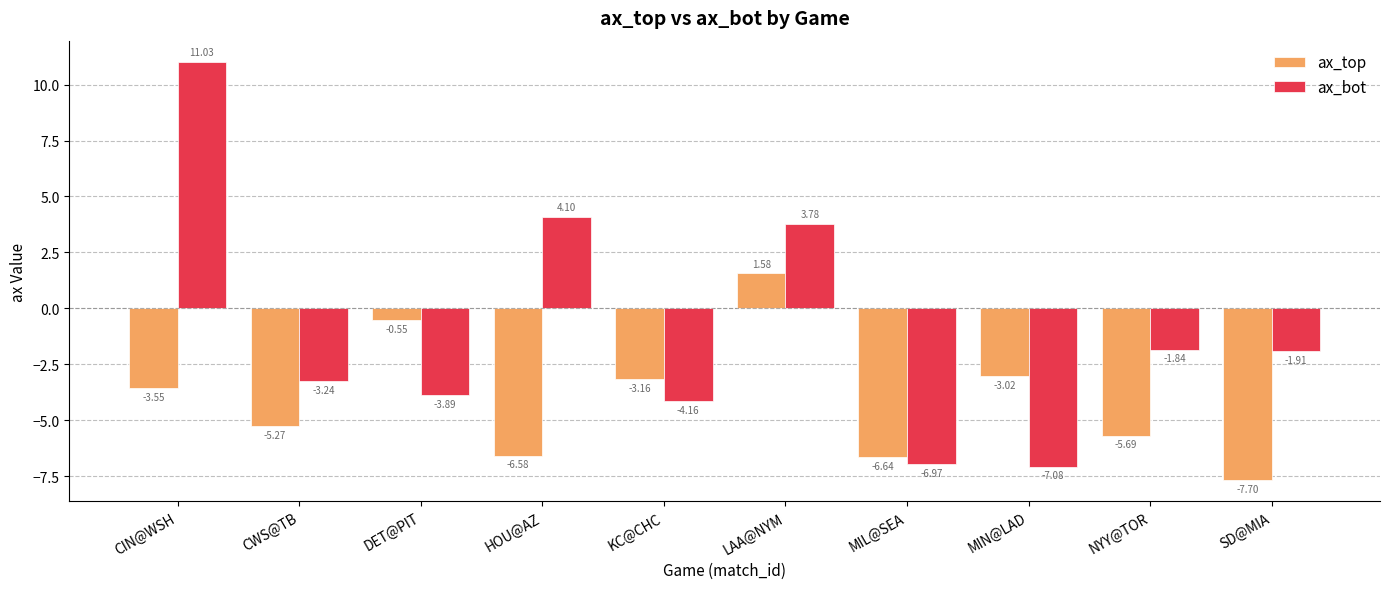

What is the average value of the ax_bot series?

-1.0